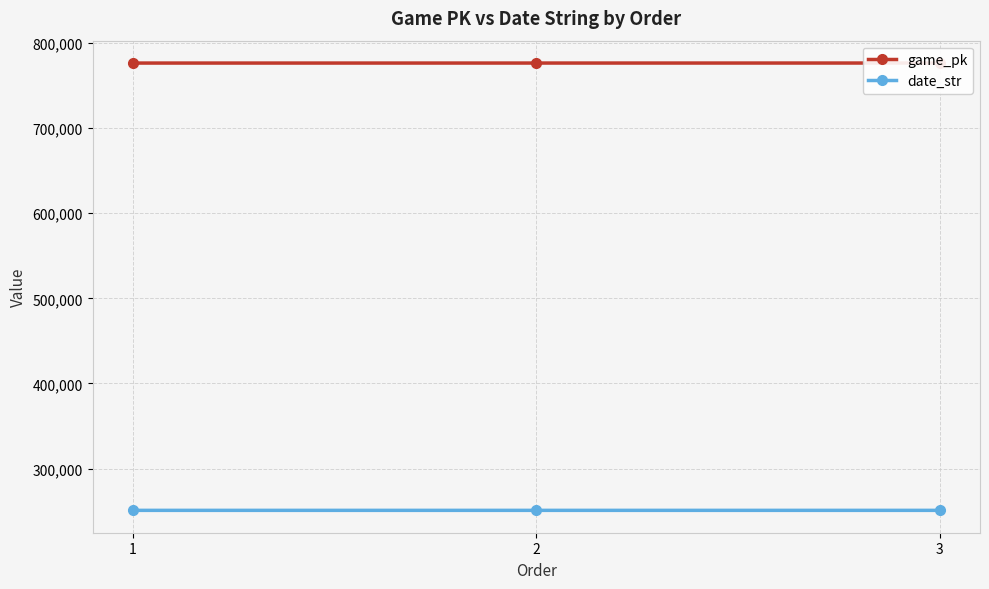

Is the value of game_pk at 2 greater than the value of date_str at 1?

Yes